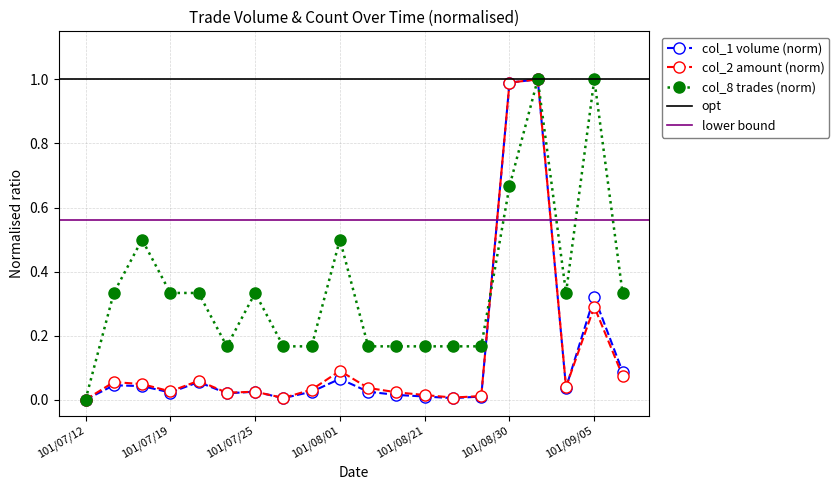

Does the chart display data point markers on the line(s)?

Yes